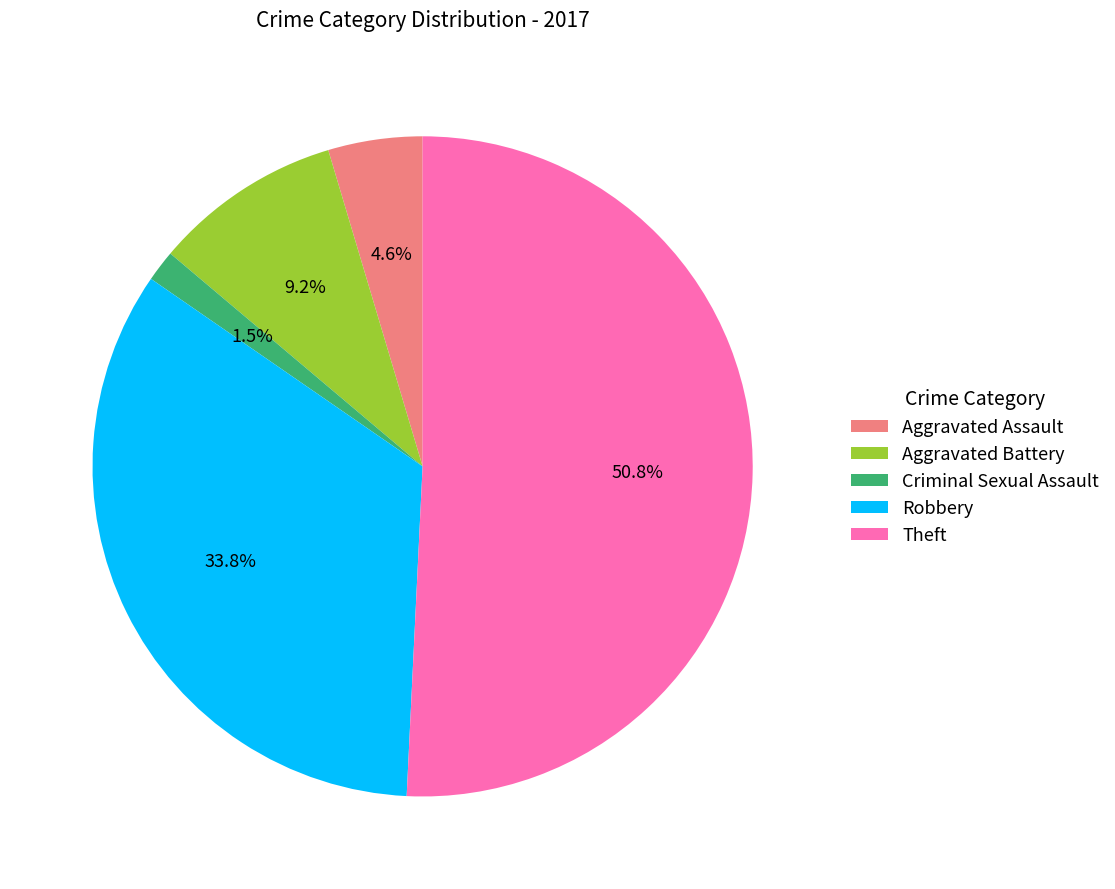

How many slices are in this pie chart?

5